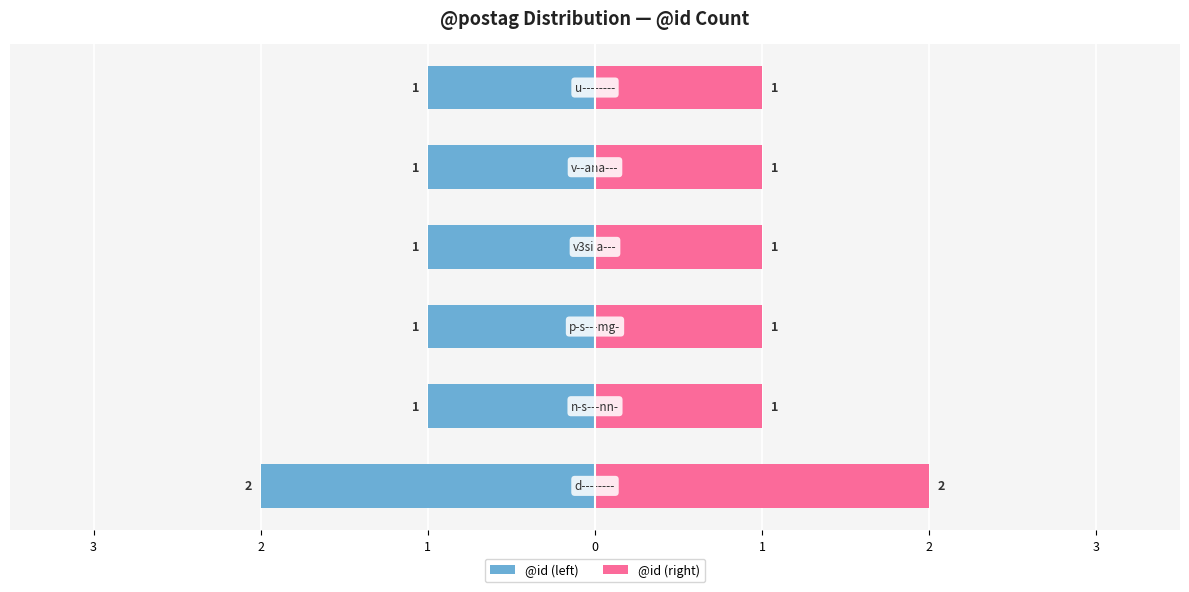

Reading left to right, extract all data points from this chart.

@id (left): -2	-1	-1	-1	-1	-1
@id (right): 2	1	1	1	1	1